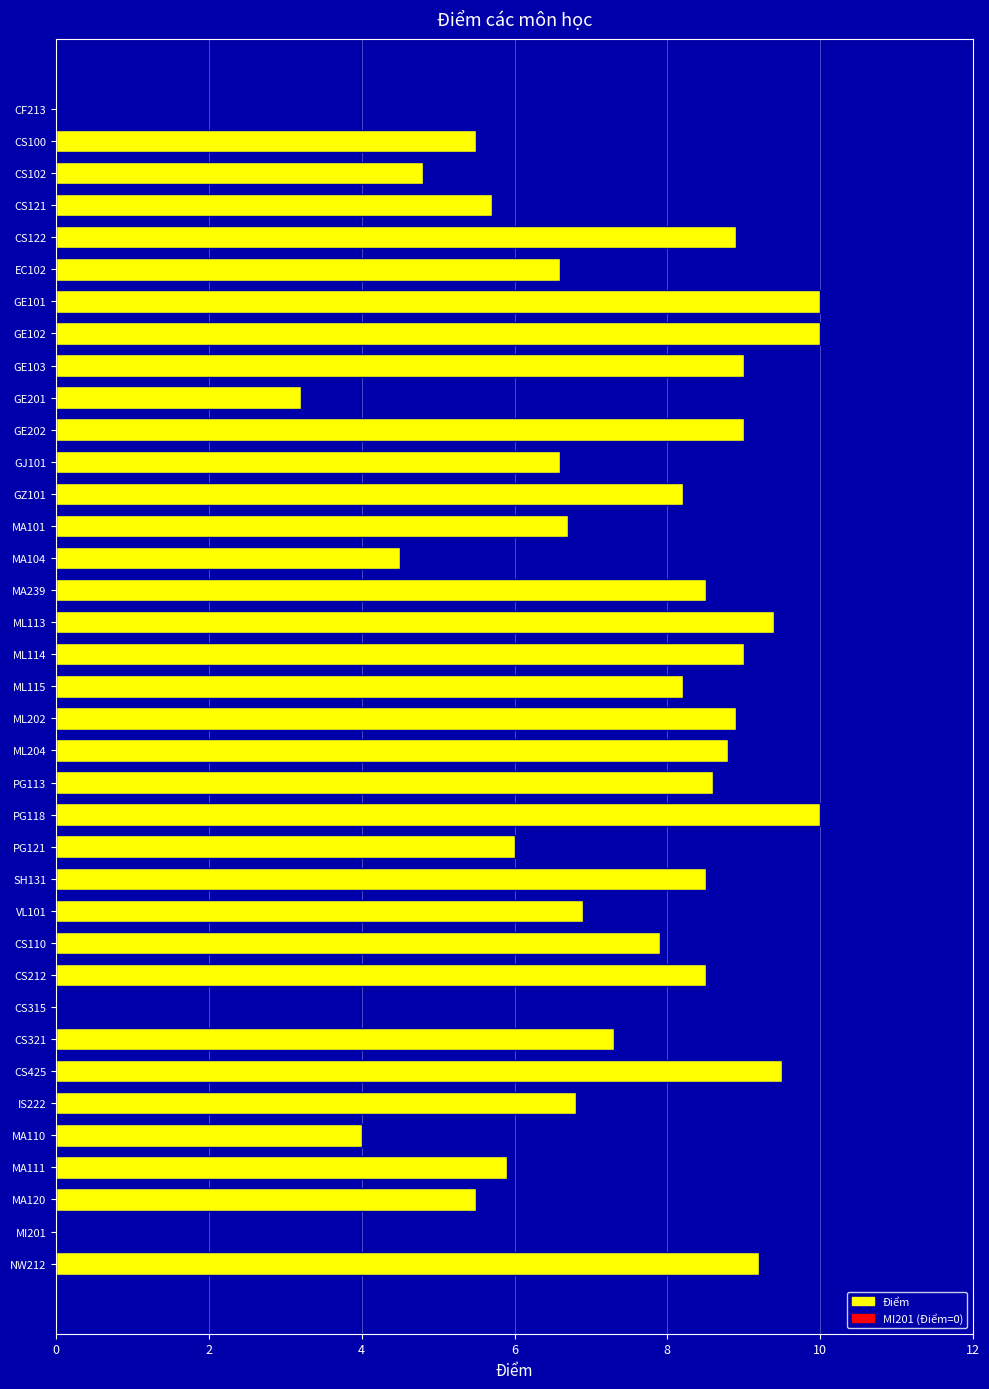

What is the change in value from MA110 to NW212?

+5.2